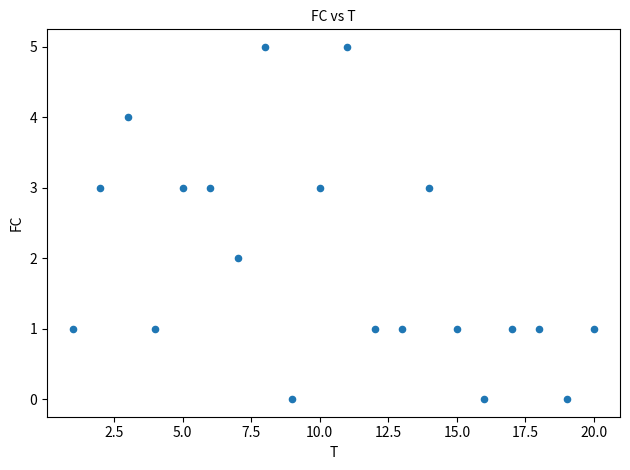

What is the range of Y values (max minus min)?

5